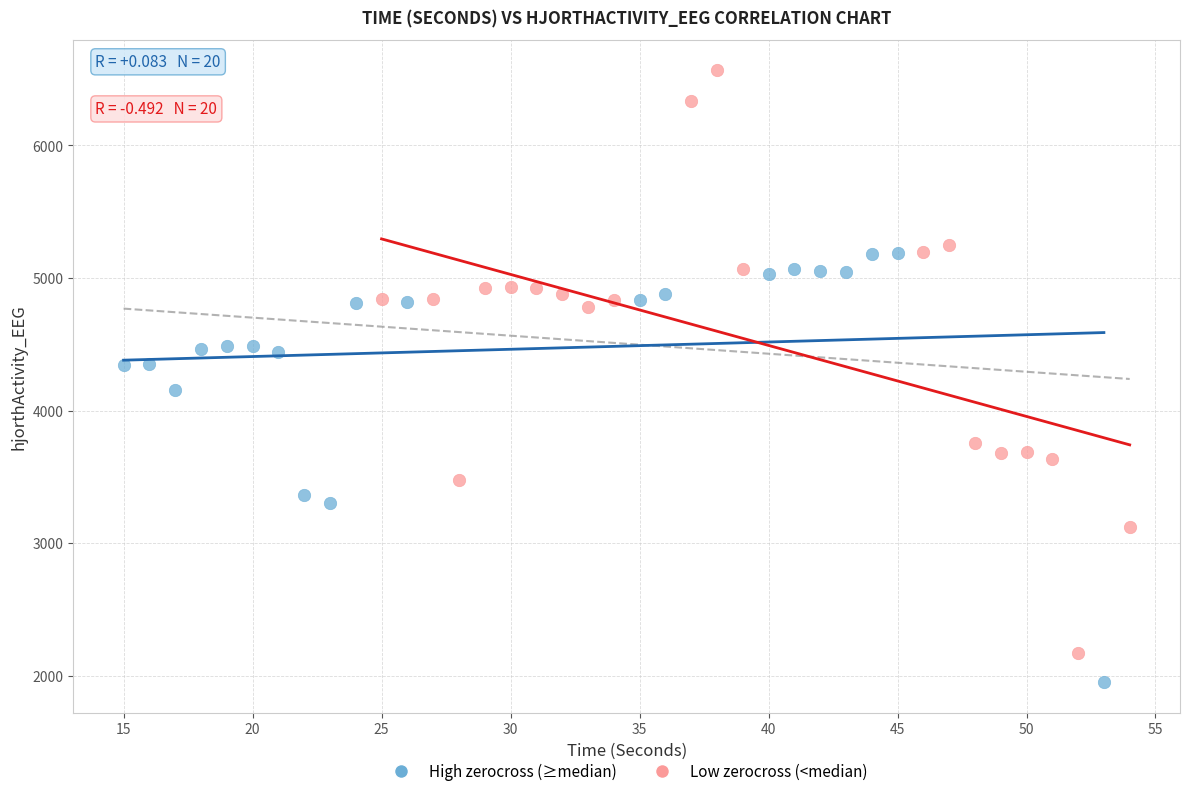

Which series contains the lowest Y value?

High zerocross (≥median)